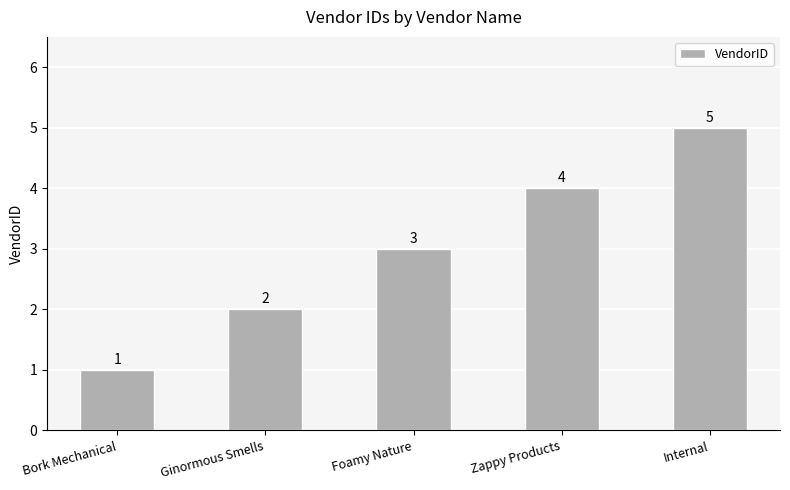

Rank the categories by value from lowest to highest.

Bork Mechanical, Ginormous Smells, Foamy Nature, Zappy Products, Internal